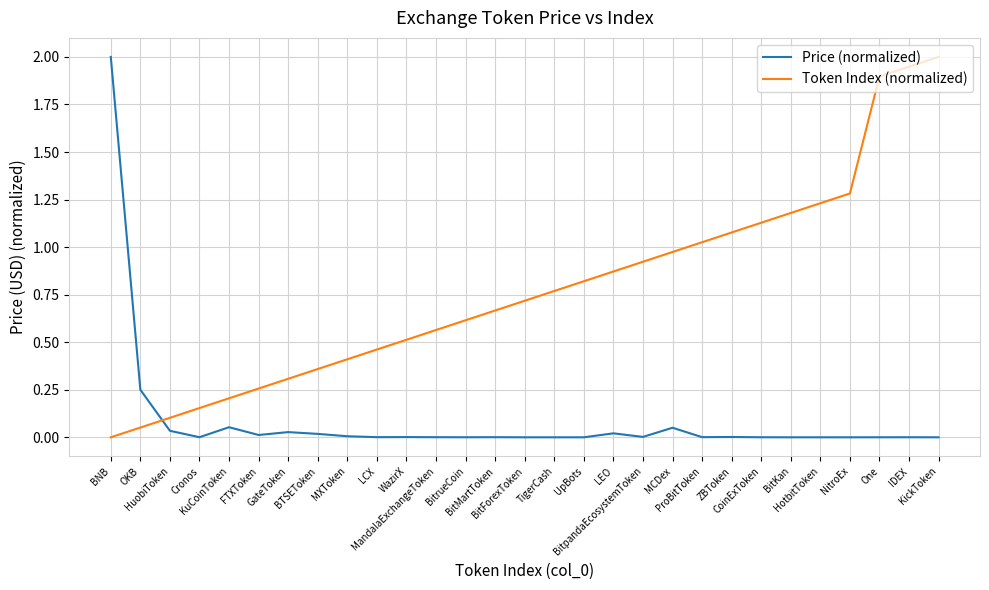

Which series ends up on top after the final intersection of Price (normalized) and Token Index (normalized)?

Token Index (normalized)